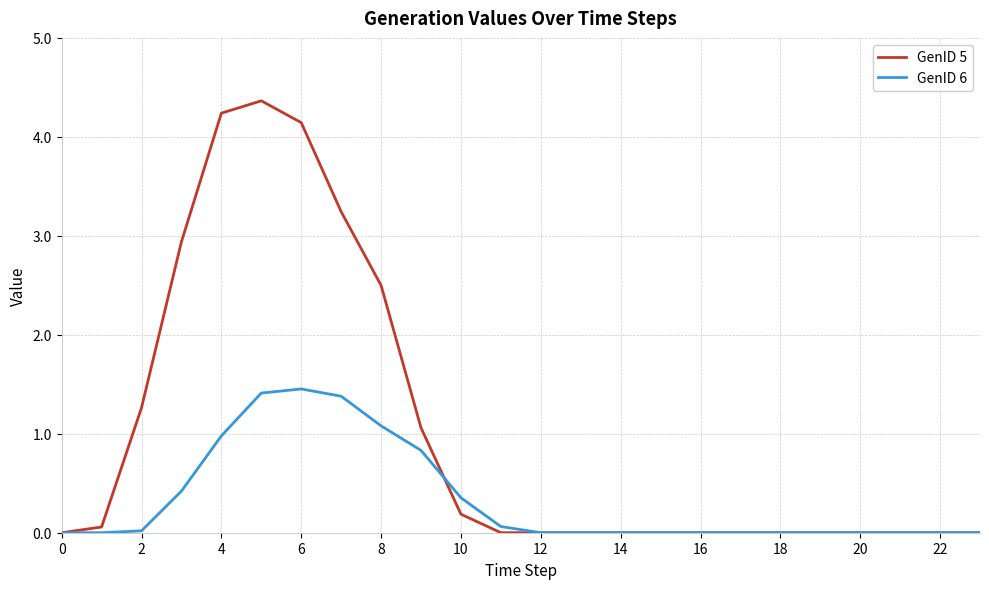

Rank the series by their average value, from lowest to highest.

GenID 6, GenID 5